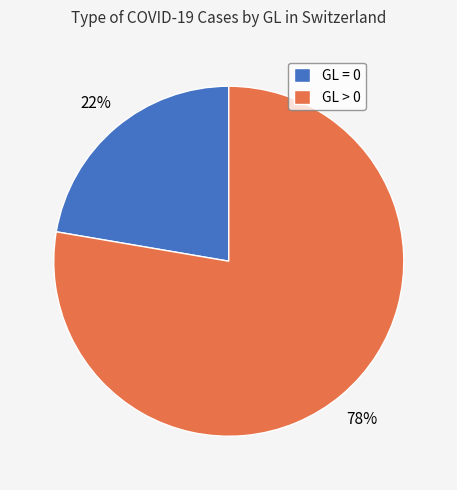

What is the largest slice in the pie chart?

GL > 0